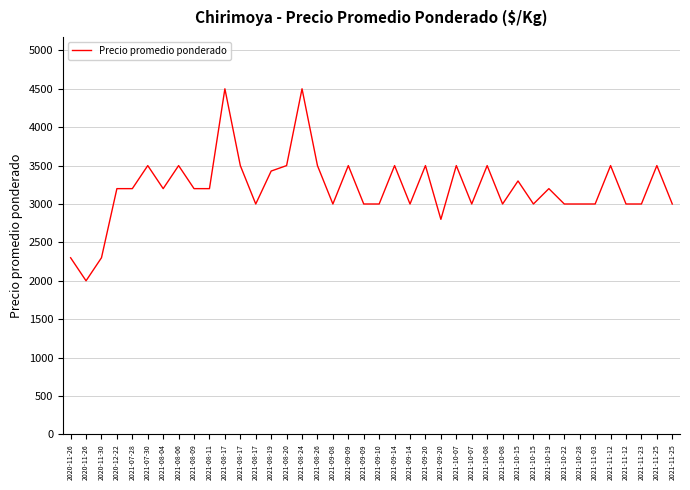

What is the difference between the second highest and second lowest values?

2200